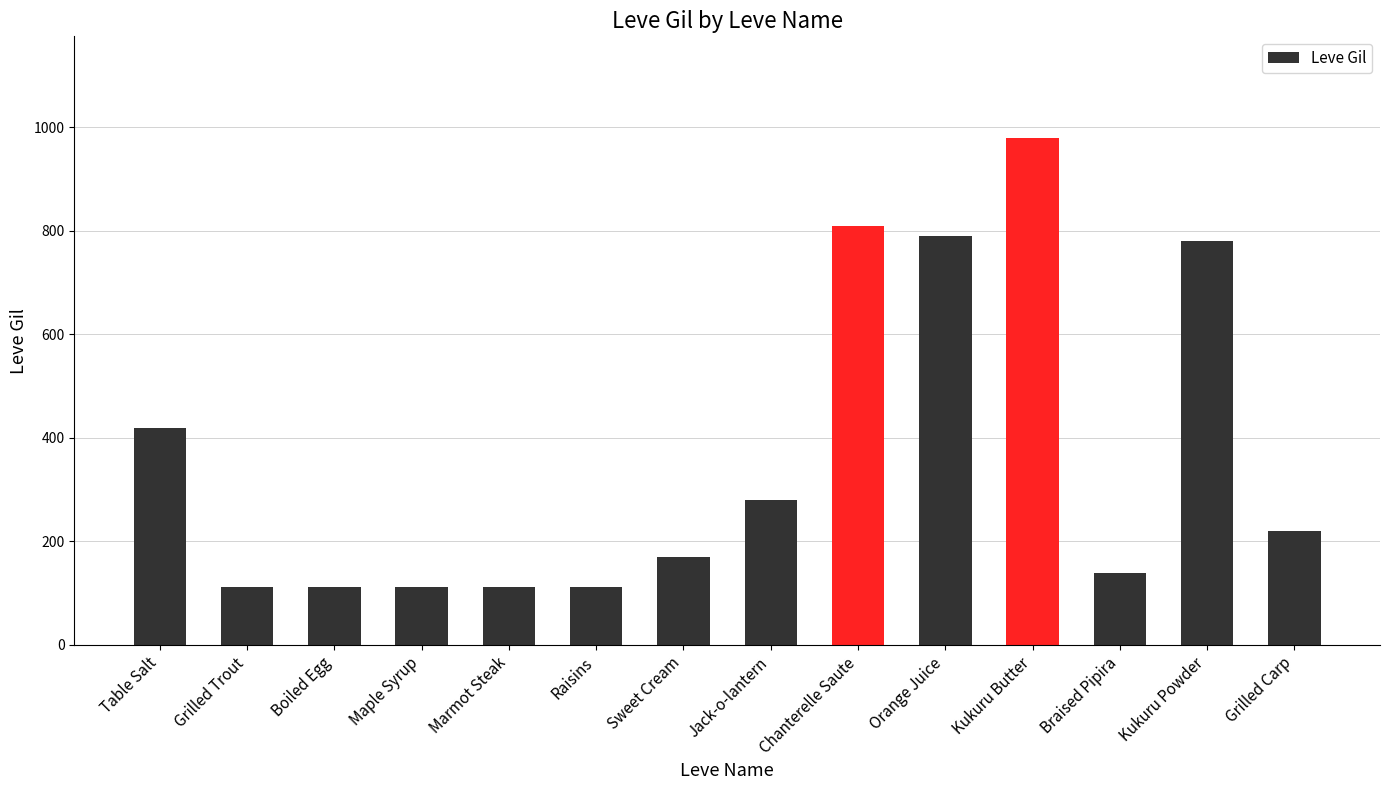

What is the change in value from Kukuru Butter to Kukuru Powder?

-200